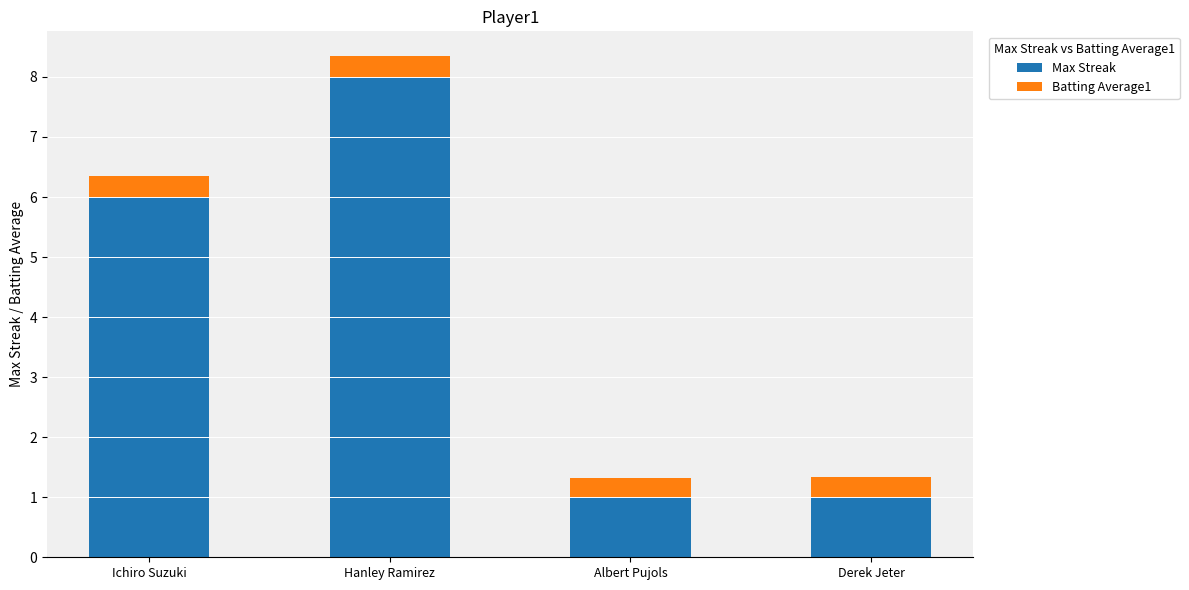

What is the highest value of the Max Streak series?

8.0